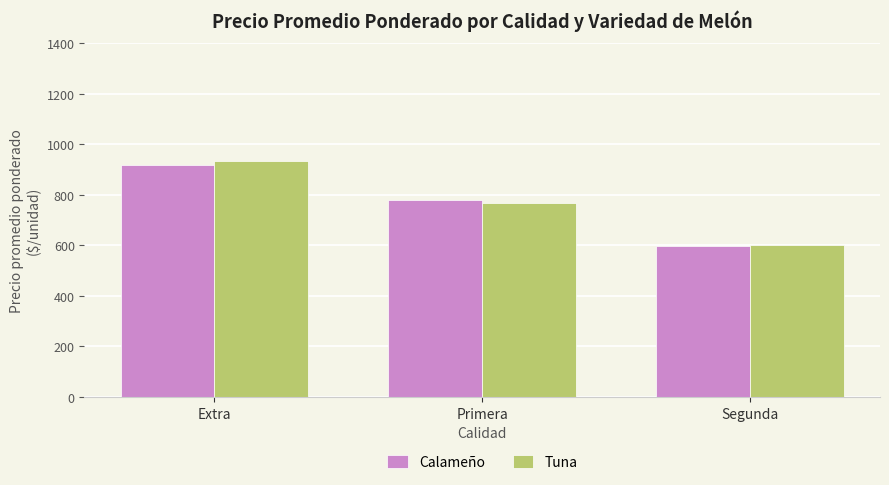

At how many categories does at least one series exceed 772?

2